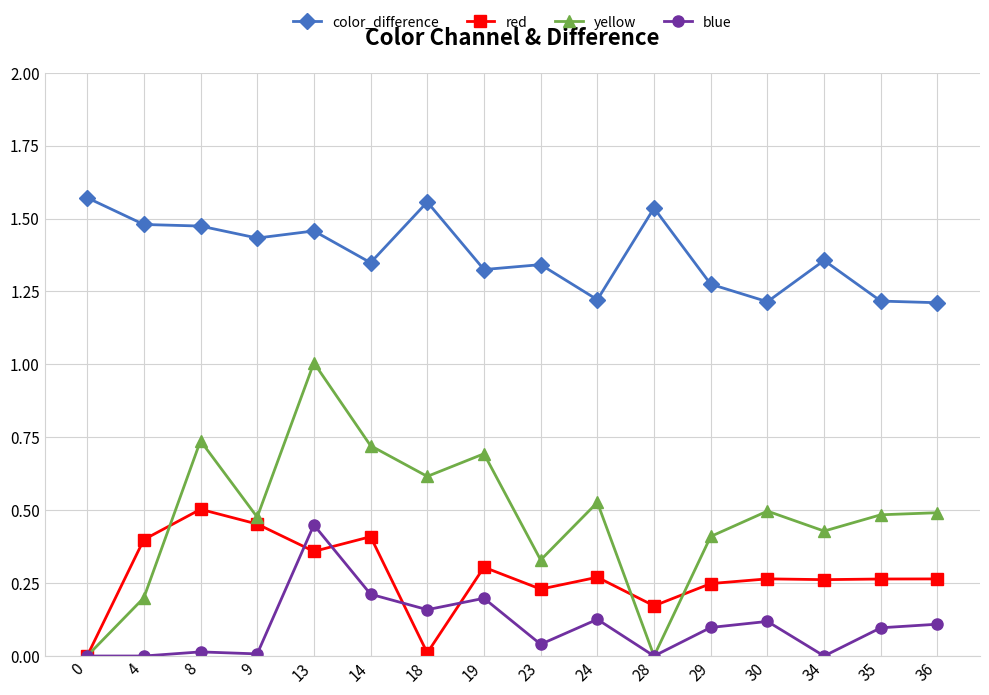

True or false: red has more than 0 points higher than both neighbors.

True